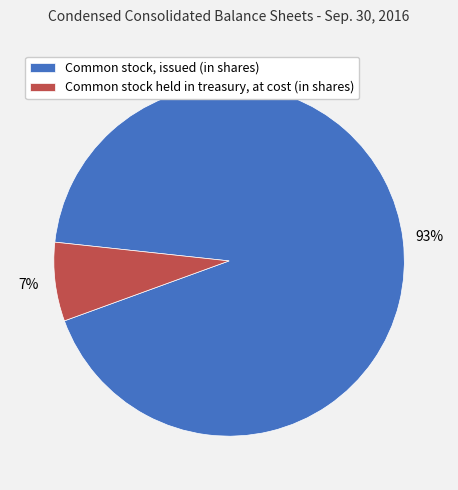

Count the number of slices in the pie.

2